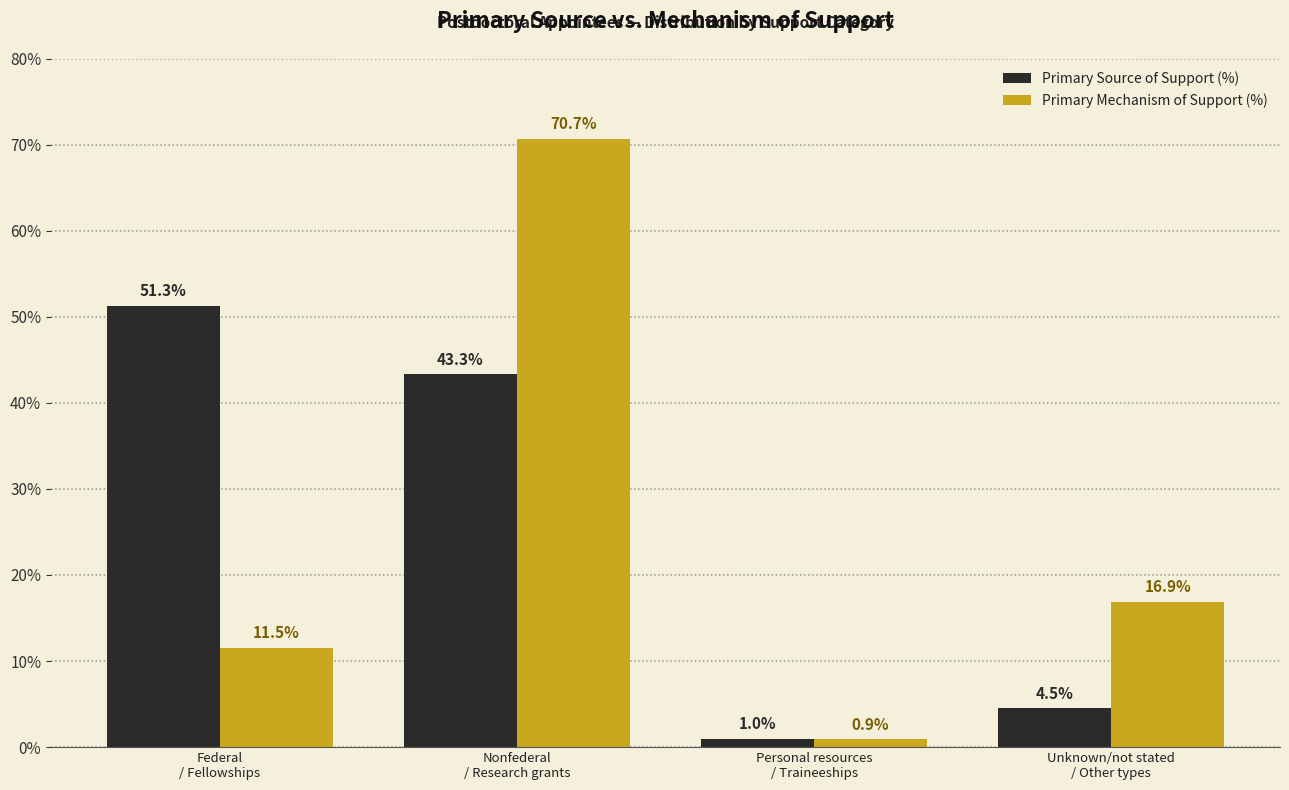

Does the chart contain stacked bars?

No